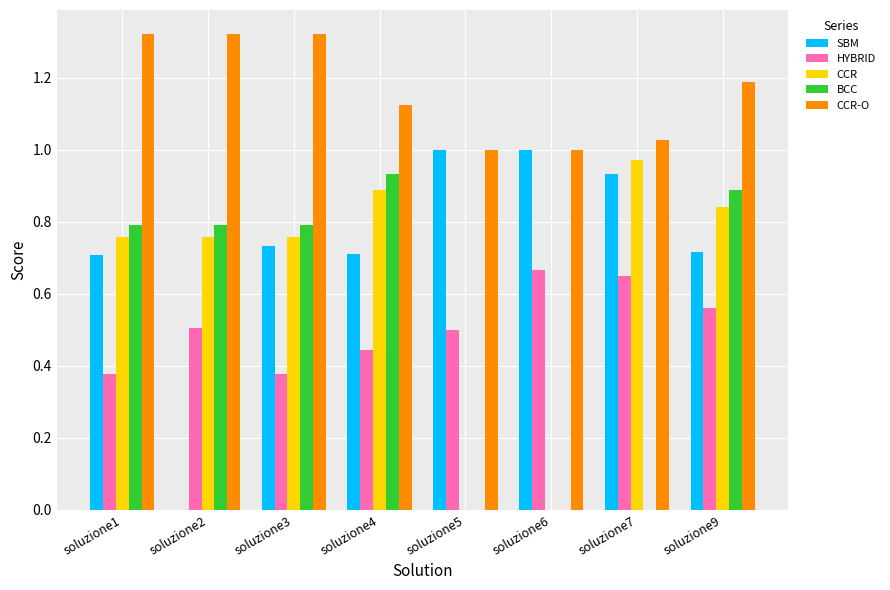

At which label is SBM closest to 0?

soluzione2